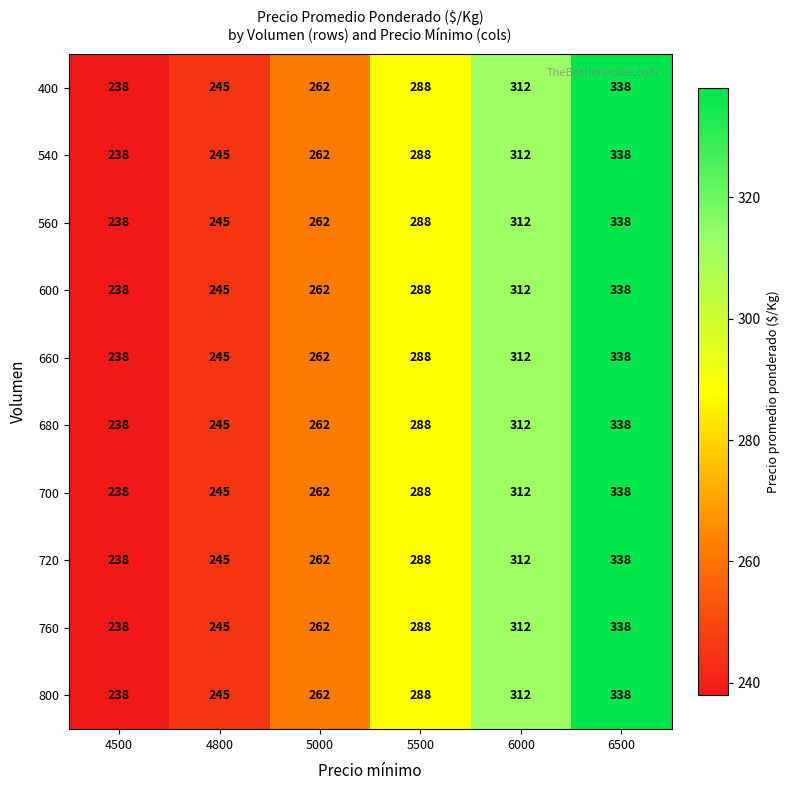

What is the difference between the second highest and minimum values in the 720 series?

74